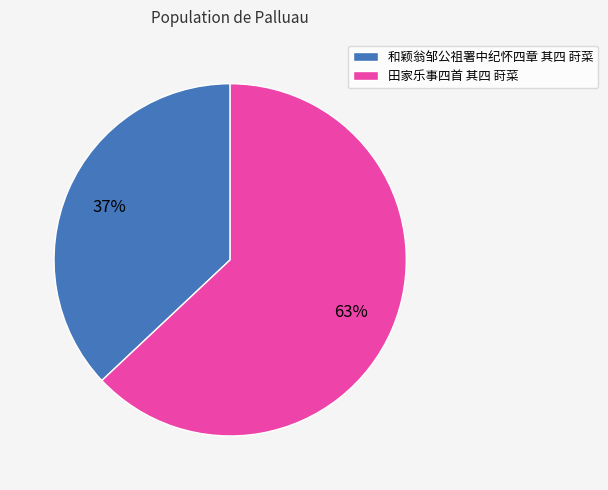

Is the sum of 和颖翁邹公祖署中纪怀四章 其四 莳菜 and 田家乐事四首 其四 莳菜 greater than half?

Yes